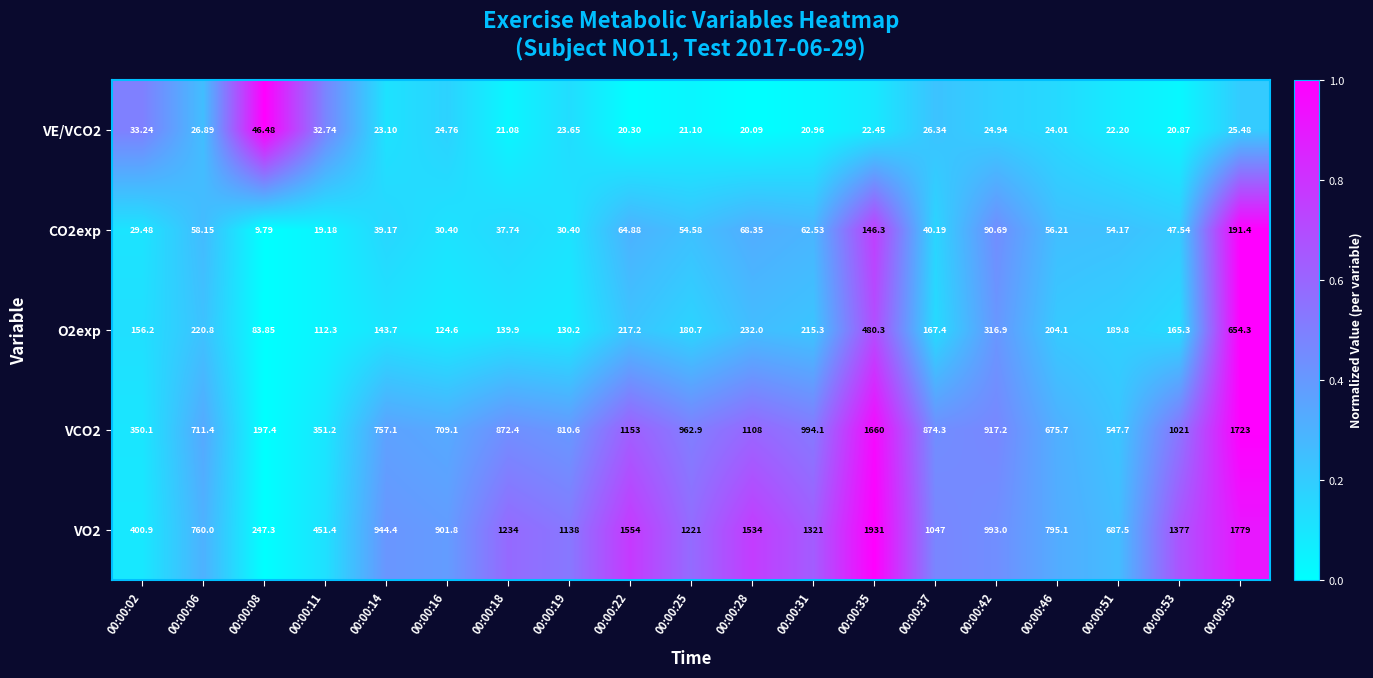

Rank the series at 00:00:19 from lowest to highest value.

VE/VCO2, CO2exp, O2exp, VCO2, VO2